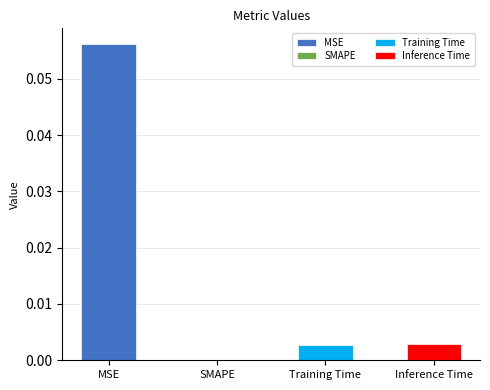

True or false: the data shows 0.0 at Inference Time.

True